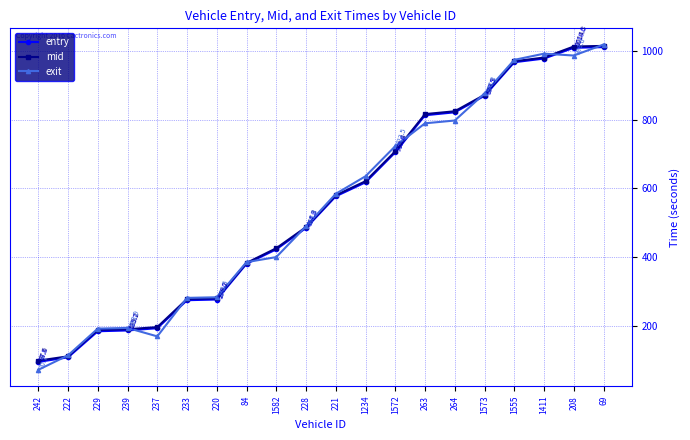

At which category does exit reach its first local valley?

237